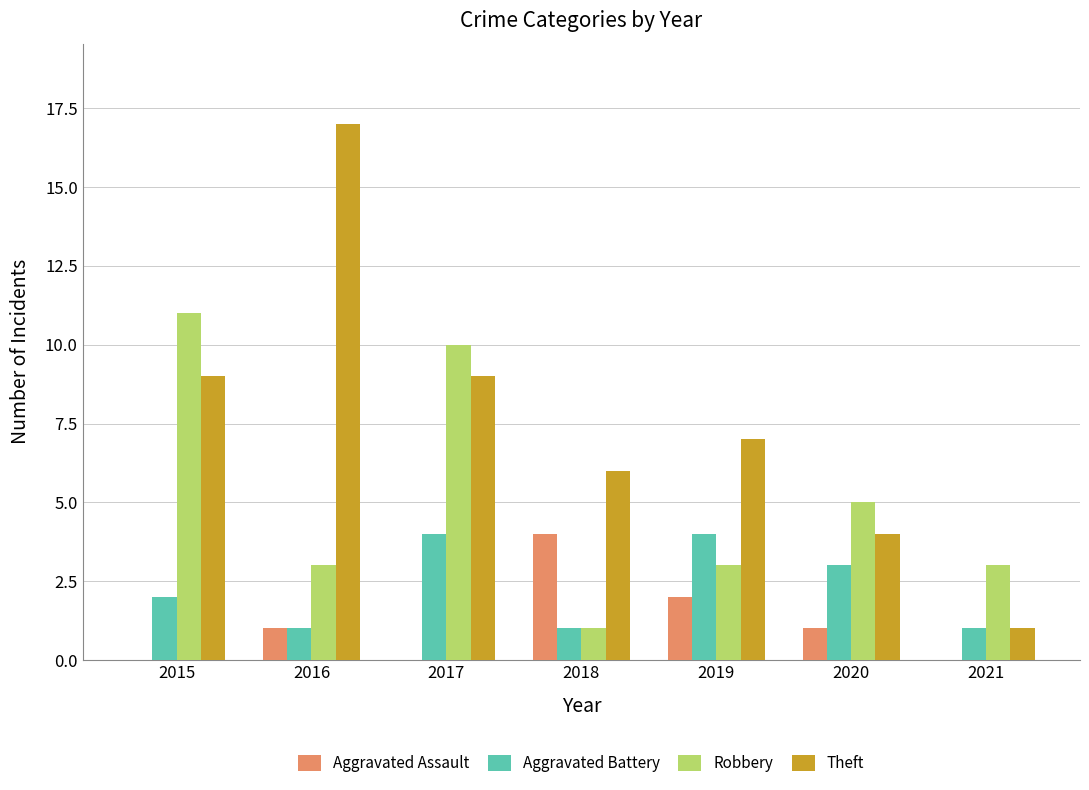

Where is Aggravated Battery nearest to the value 2?

2015